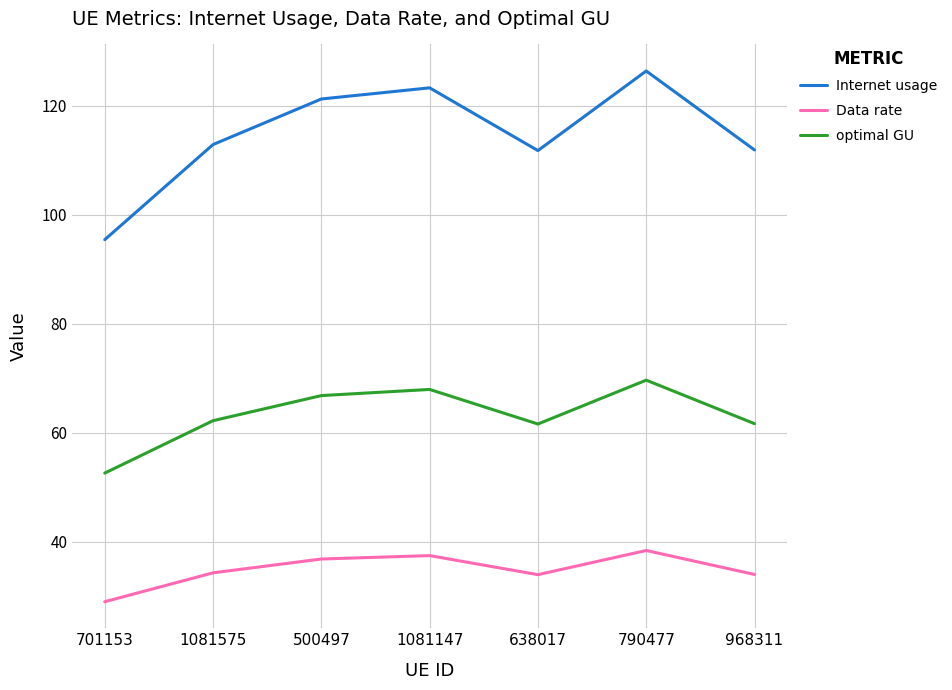

Where is the first local maximum for Internet usage?

1081147